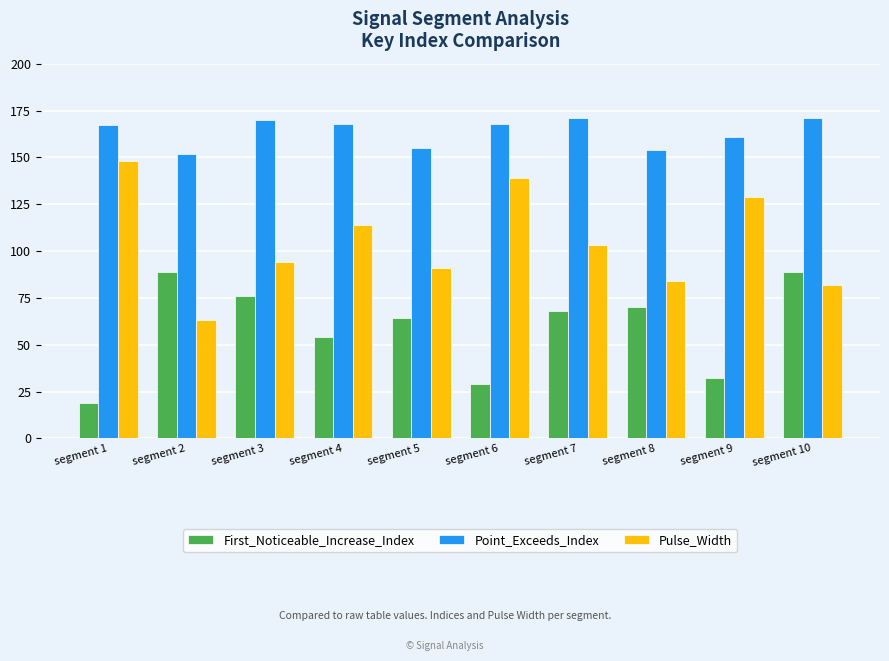

Between segment 4 and segment 5, which series saw the biggest shift?

Pulse_Width